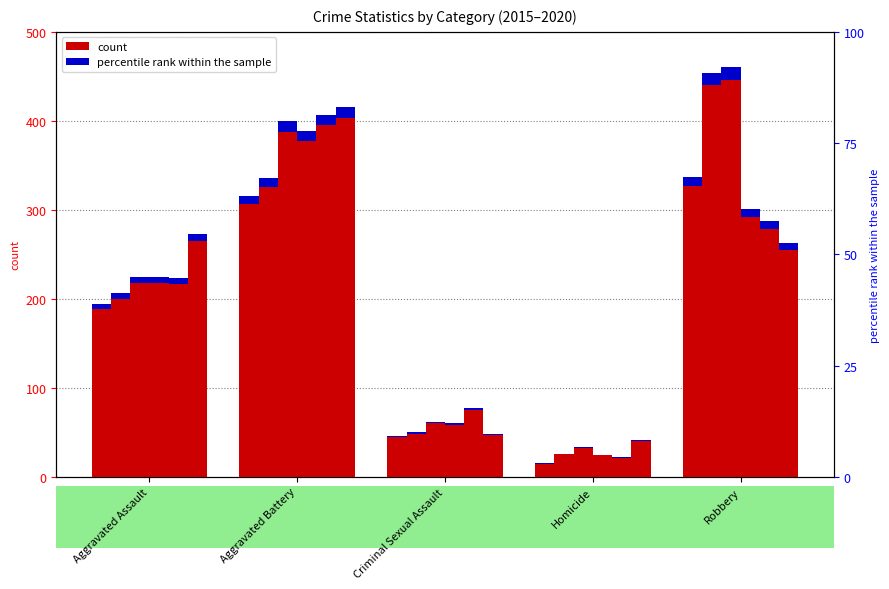

Which category has the lowest value across all series?

Homicide